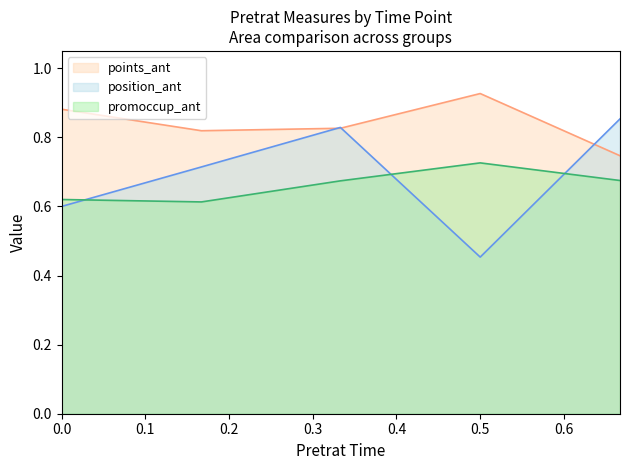

How many lines are shown in the chart?

3